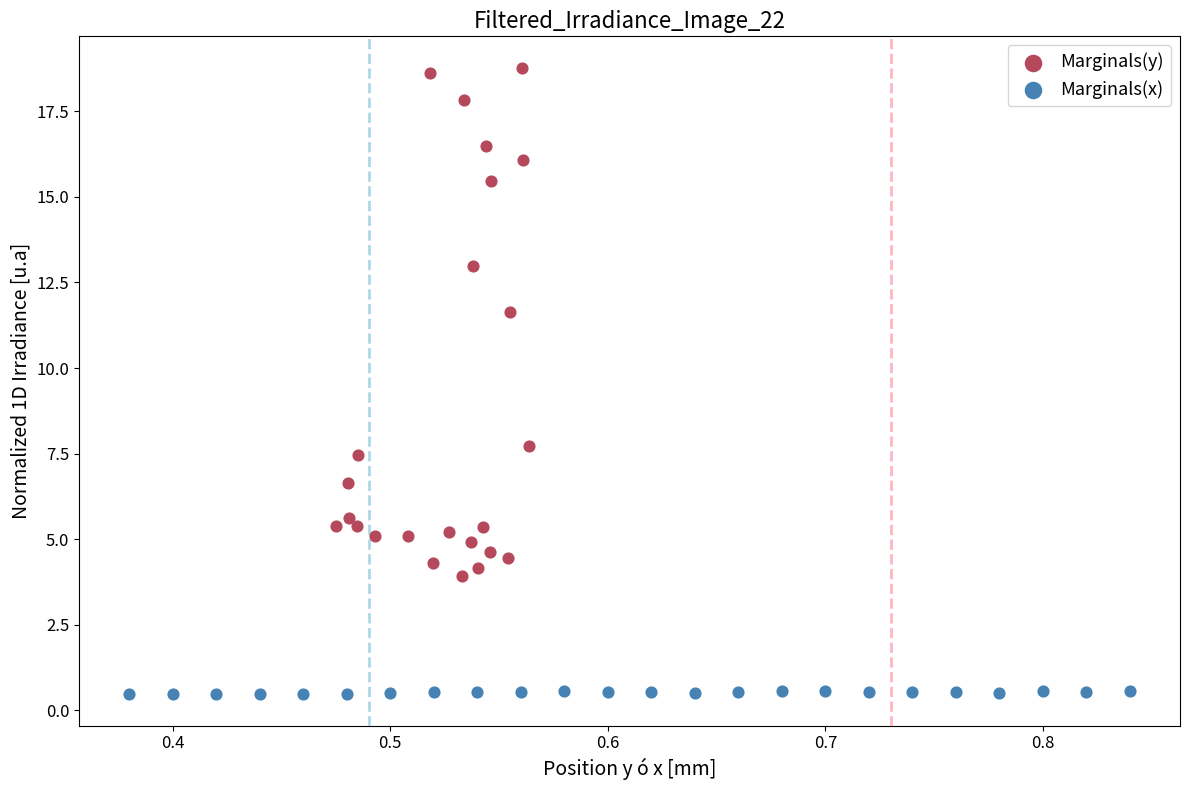

Which series has the widest spread of Y values?

Marginals(y)